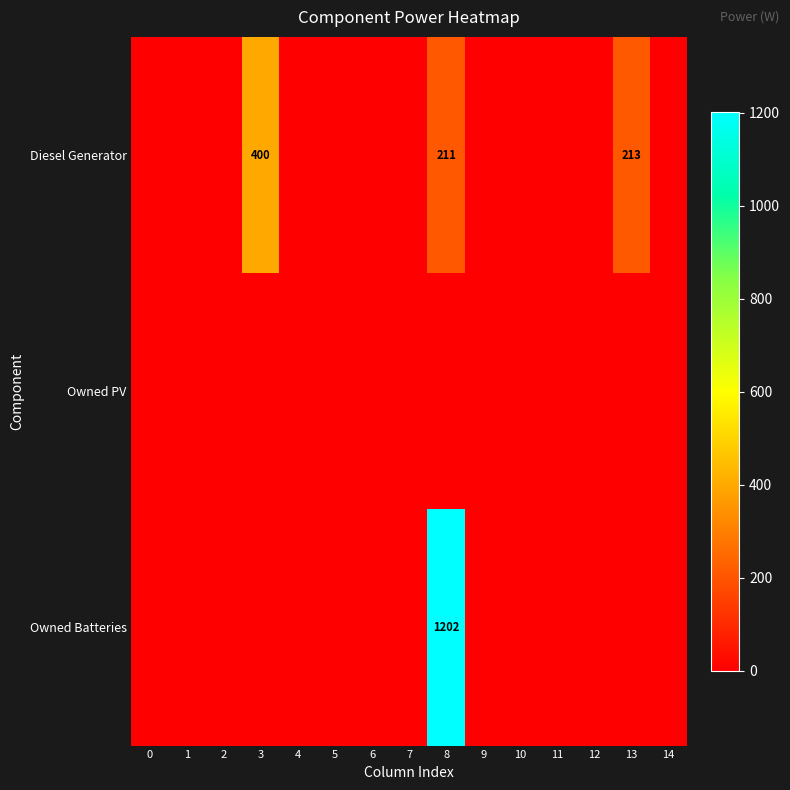

How many data points in Owned Batteries are above 0?

1